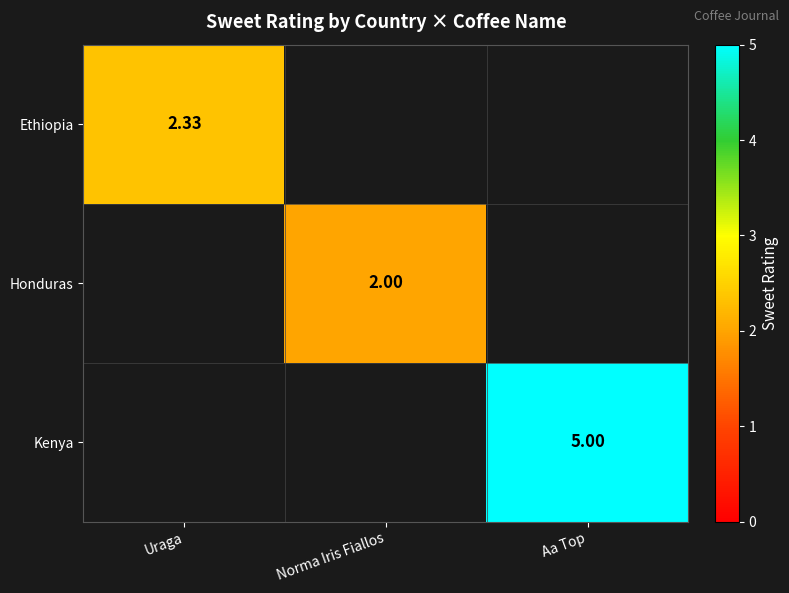

Is the value of Ethiopia at Uraga greater than the value of Kenya at Aa Top?

No